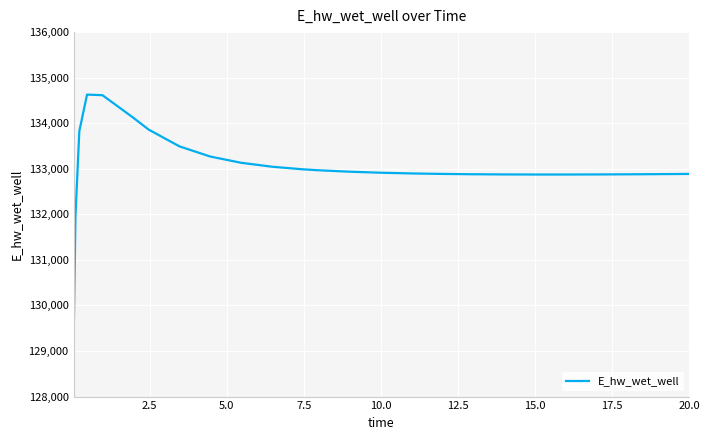

What is the greatest value displayed?

134628.2